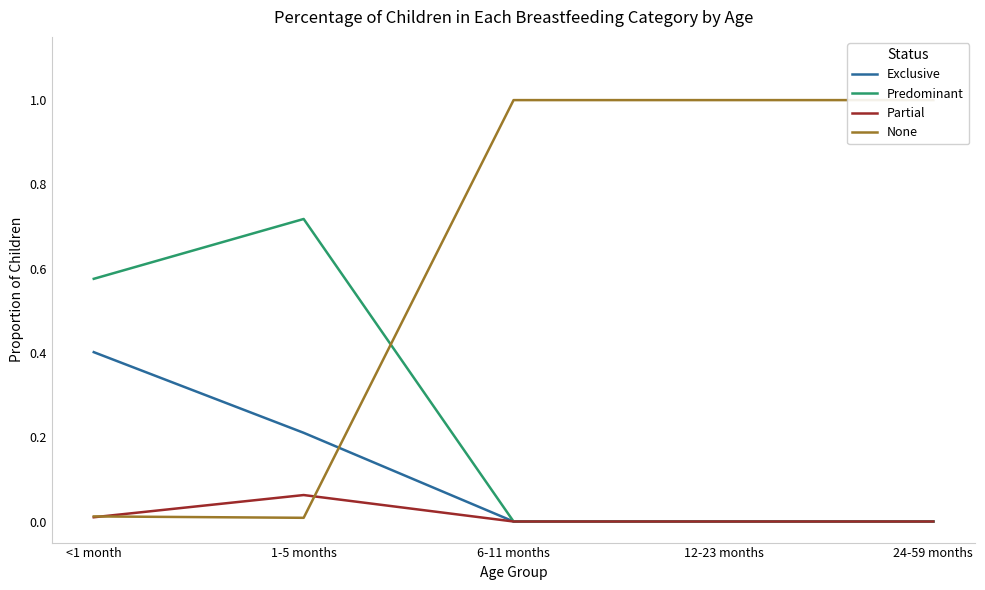

What is the label of the 4th point from the left?

12-23 months